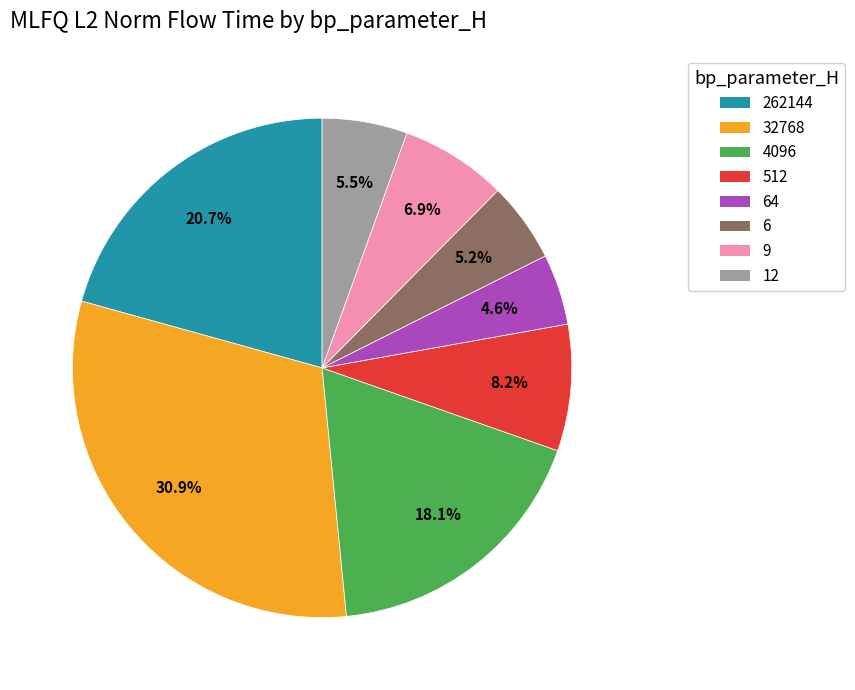

Is there a majority slice in this chart?

No